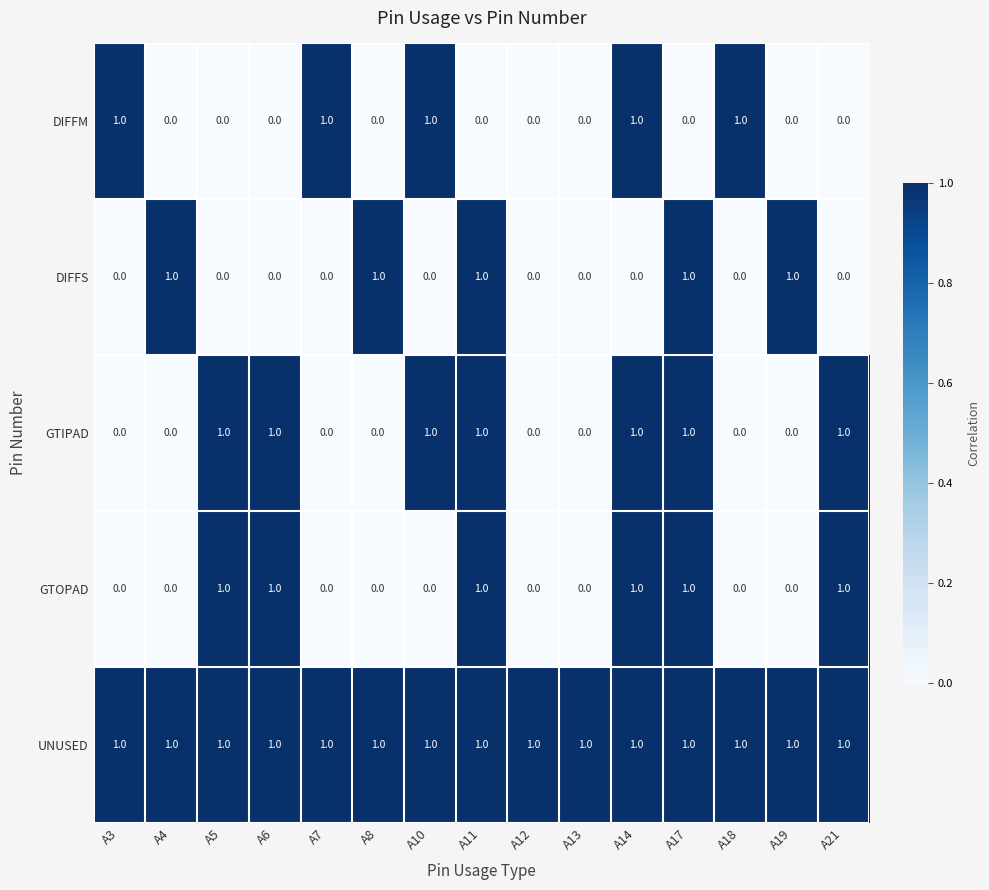

The UNUSED series shows 1 at A10. True or false?

True